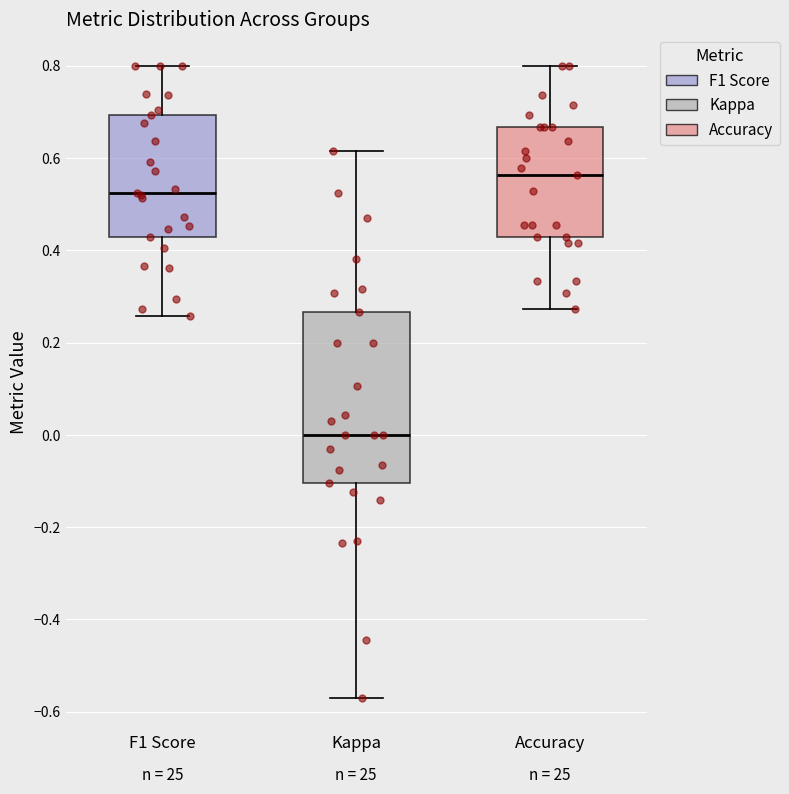

Which box's median line is the lowest?

Kappa